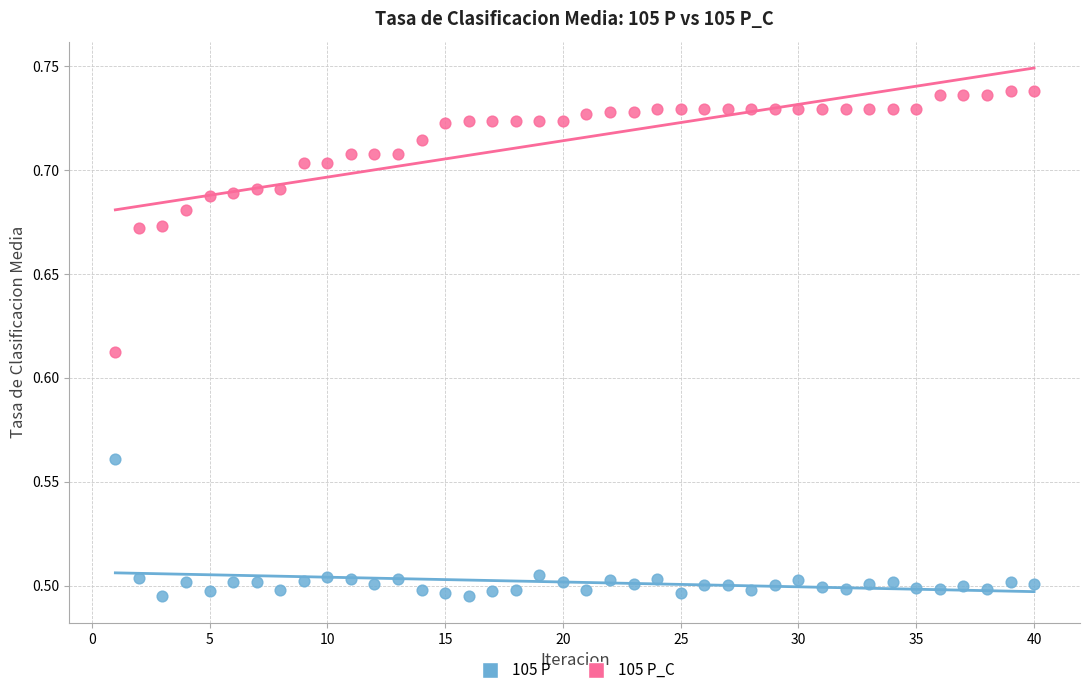

Which series contains the highest Y value?

105 P_C